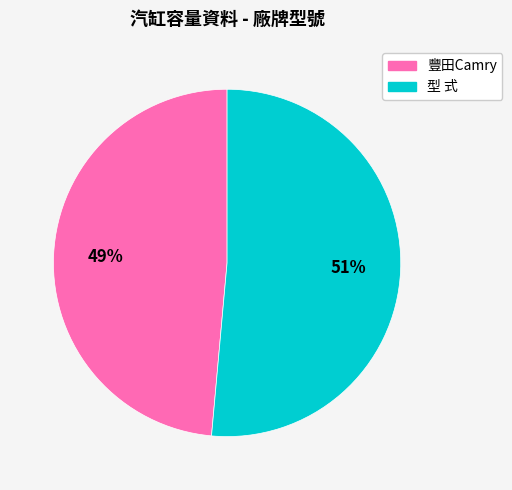

True or false: 型 式 accounts for 39% of the total.

False